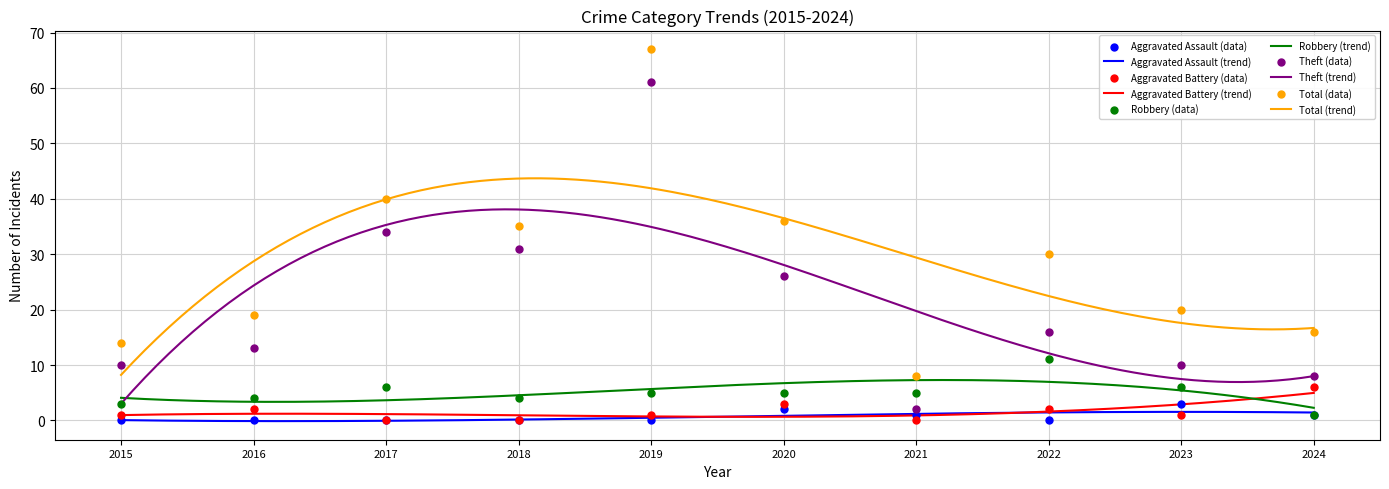

Which series has the largest total across all categories?

Total